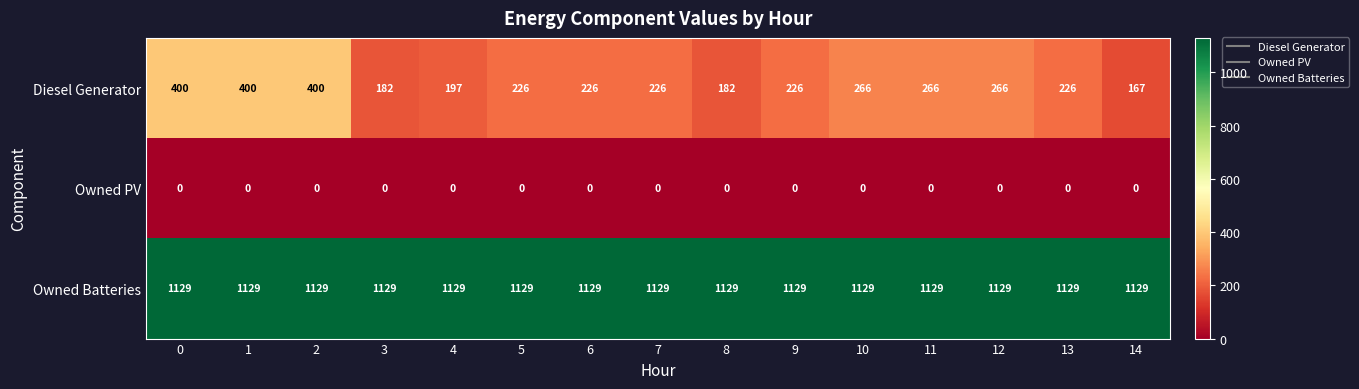

What is the greatest value displayed?

1129